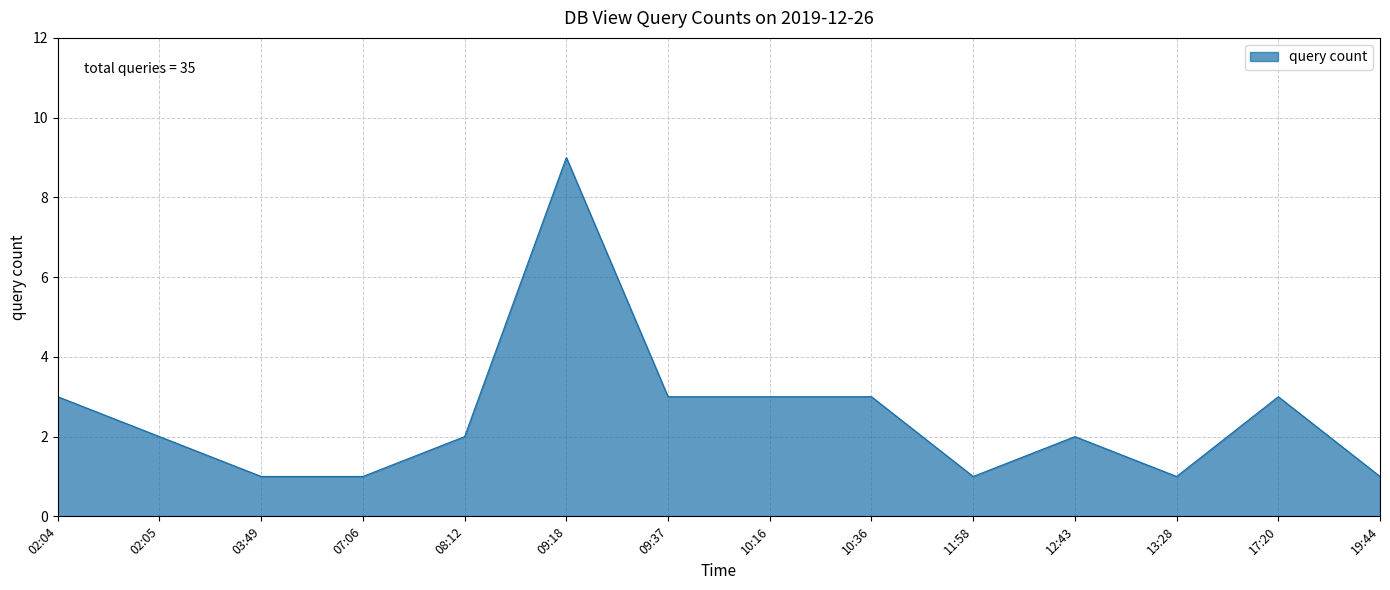

The value at 10:36 is 5. True or false?

False